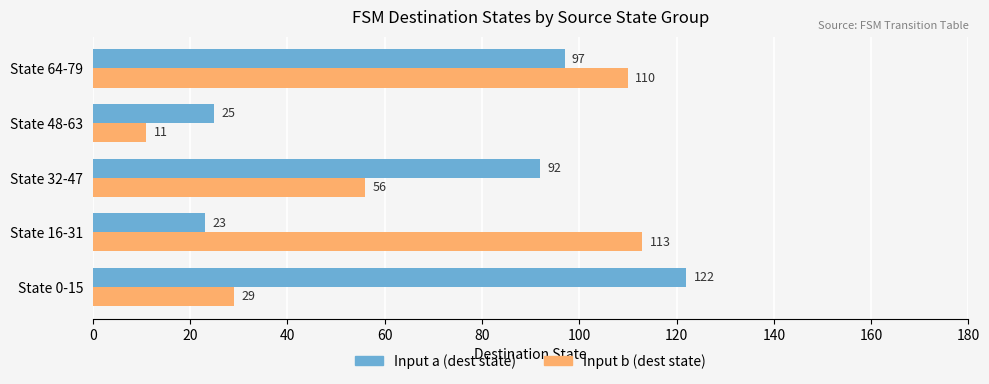

At which category does the chart reach its minimum across all series?

State 48-63